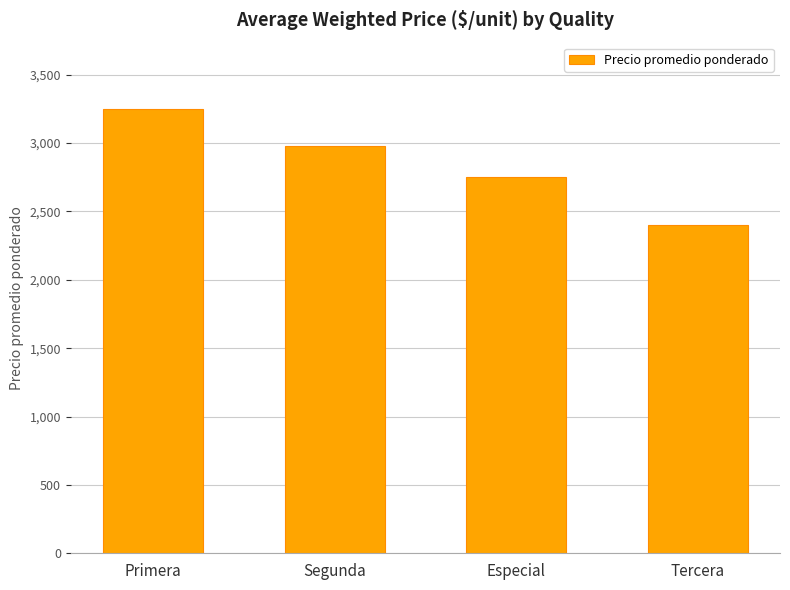

Are the bars grouped side by side (vs. stacked)?

No